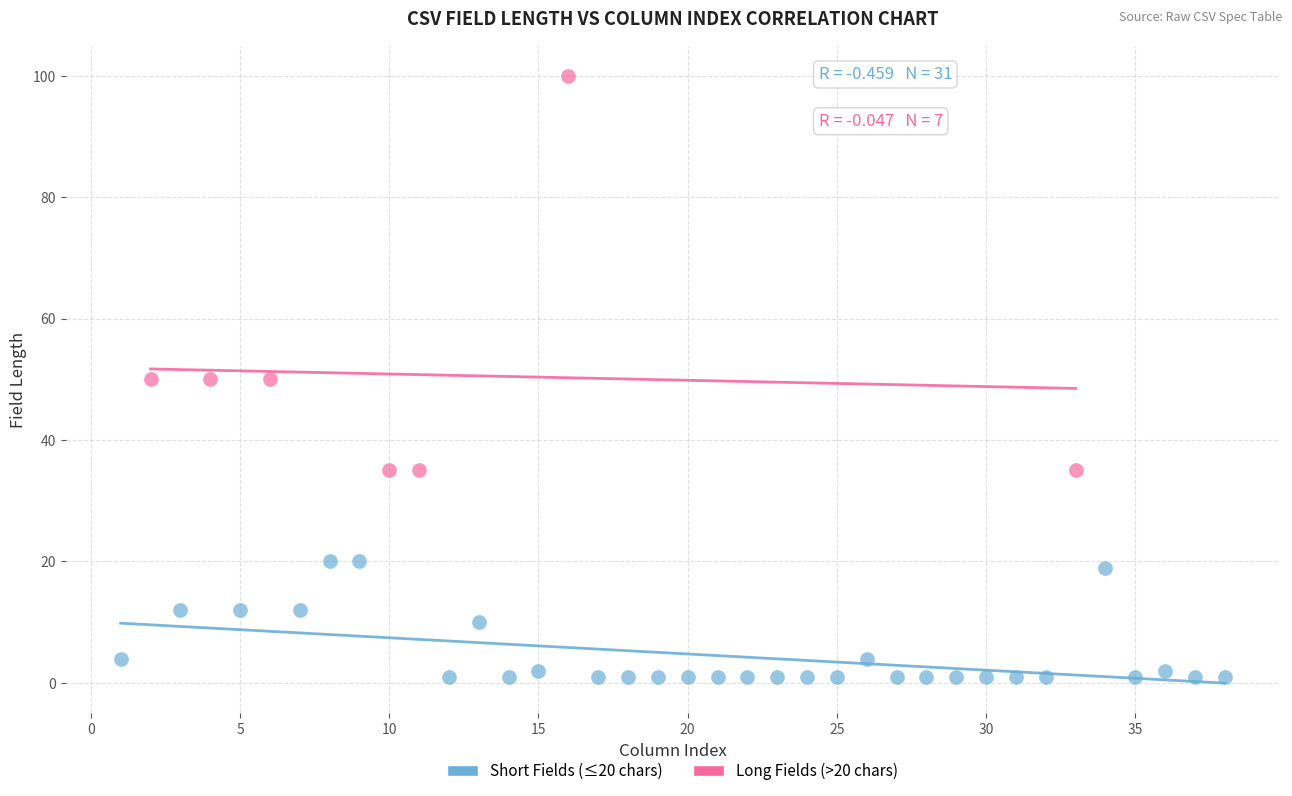

Which series contains the lowest Y value?

Short Fields (≤20 chars)